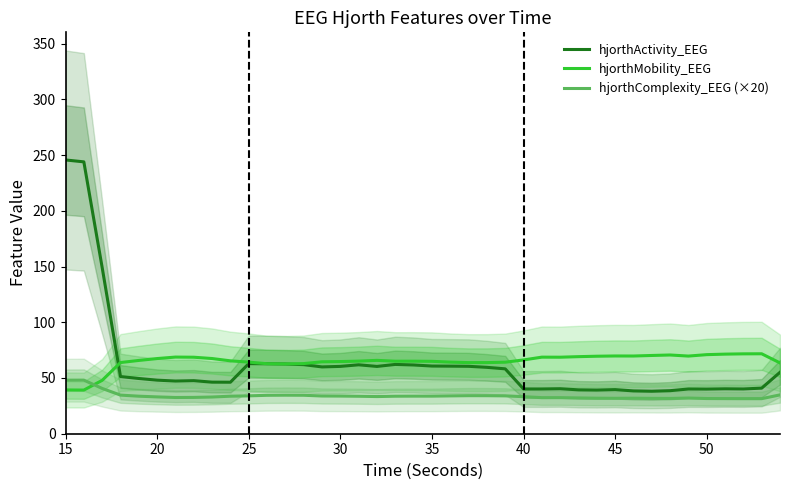

List the series in order of their peak value, highest first.

hjorthActivity_EEG, hjorthMobility_EEG, hjorthComplexity_EEG (×20)